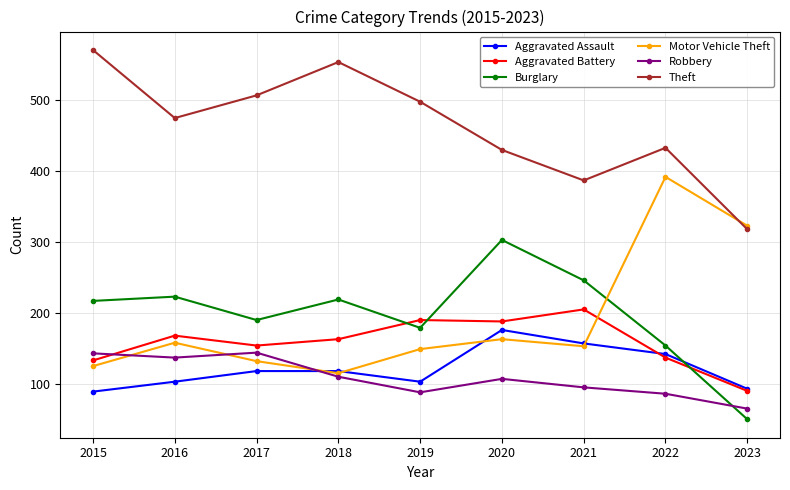

True or false: Aggravated Battery and Robbery intersect in this chart.

True